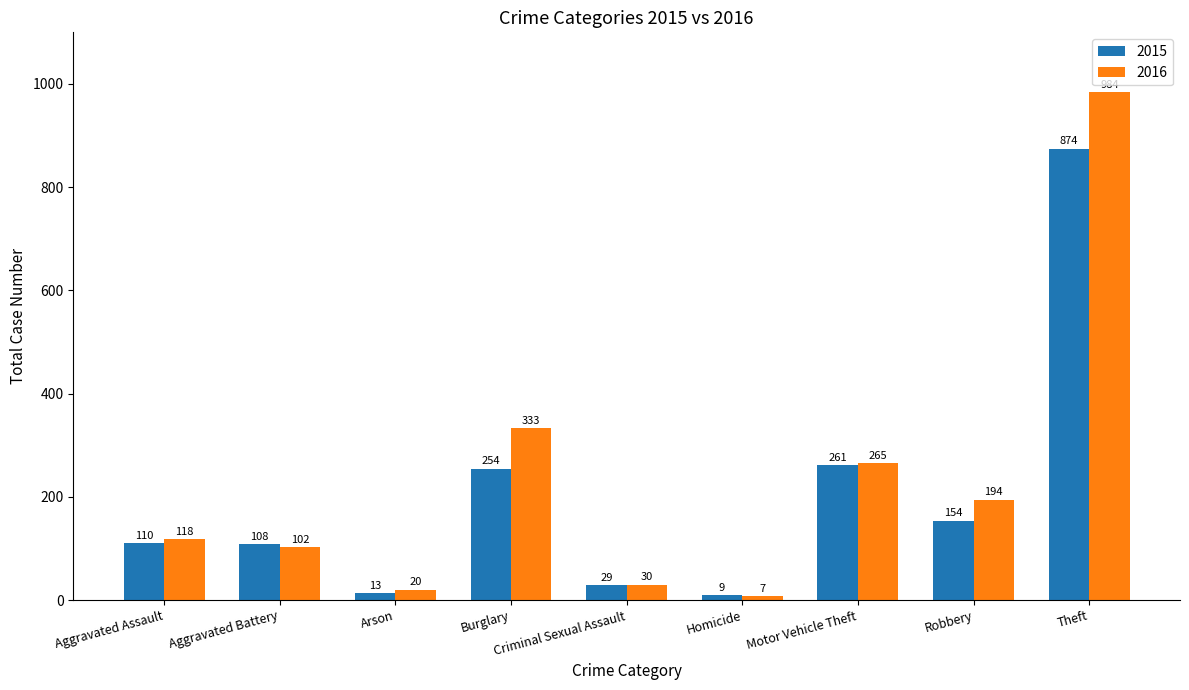

What is the total value across all series at Aggravated Assault?

228